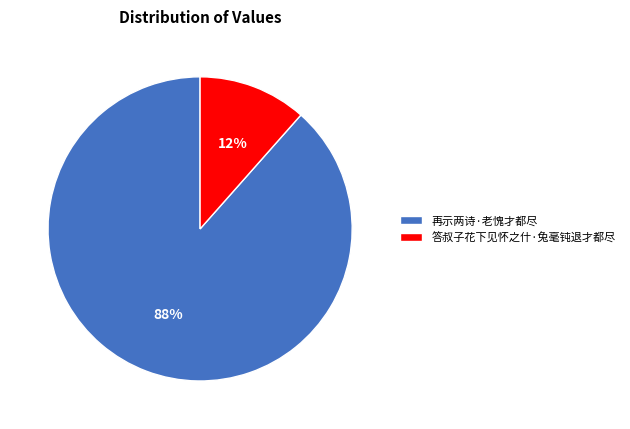

How many segments does this pie chart have?

2